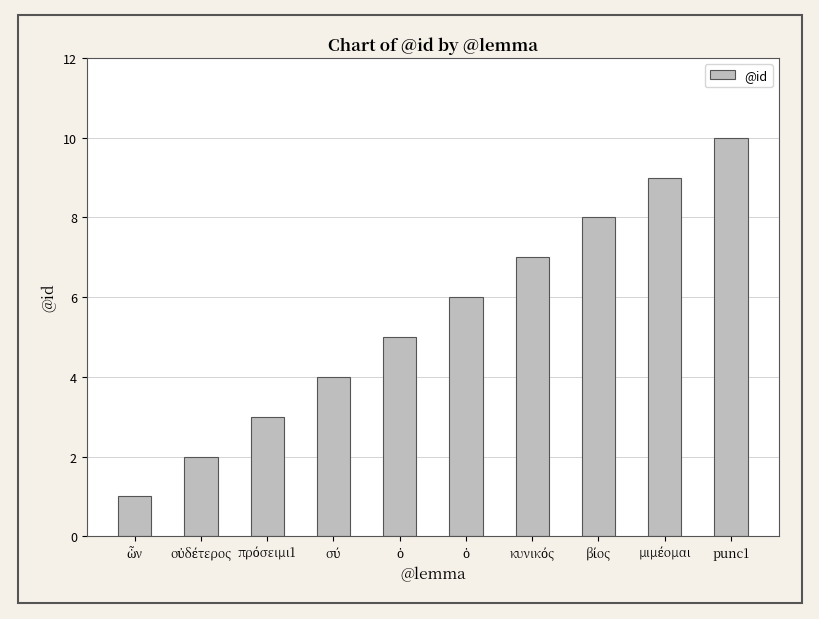

The chart shows a value of 1 at ὧν. True or false?

True